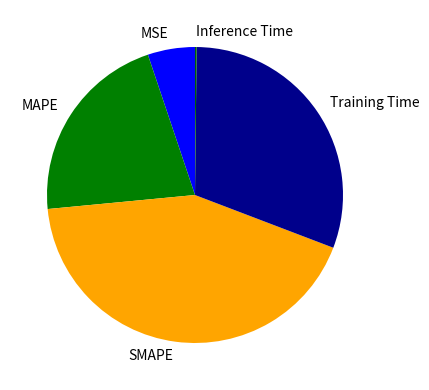

Combined, do Training Time and MSE account for over 50%?

No